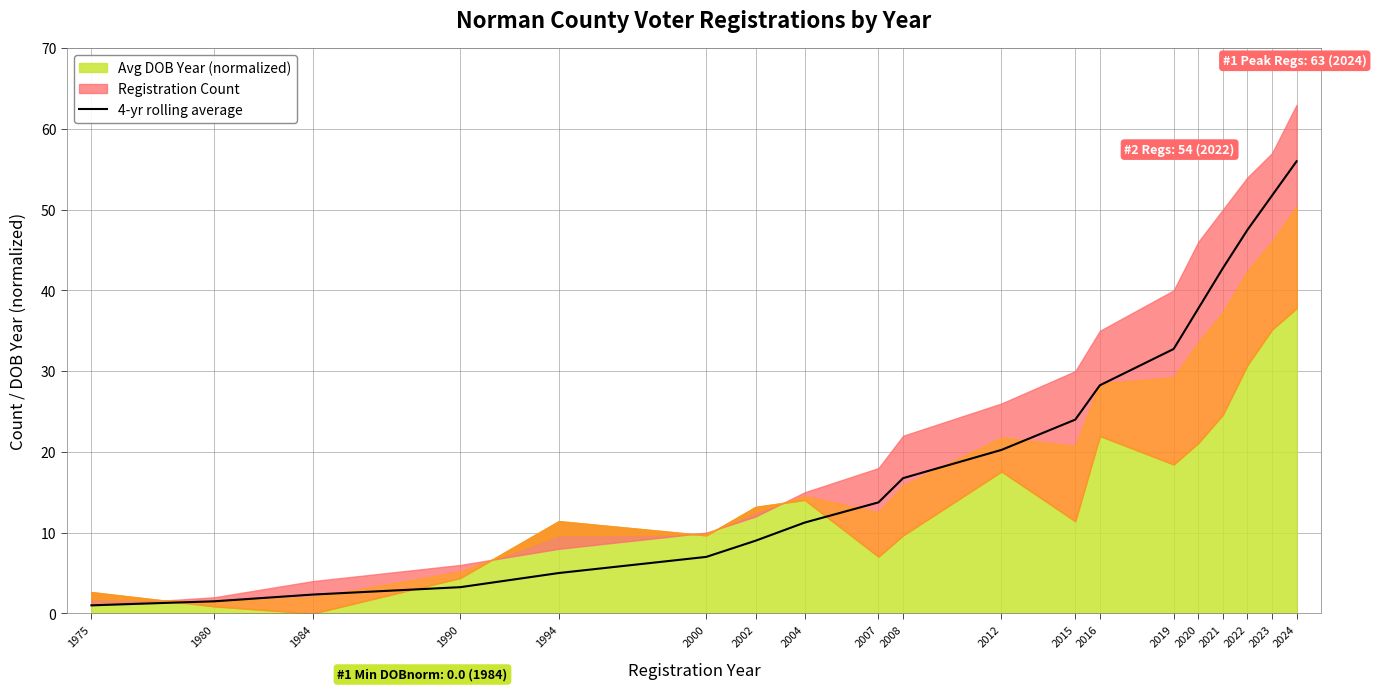

True or false: the data shows 3.7 at 2000.

False